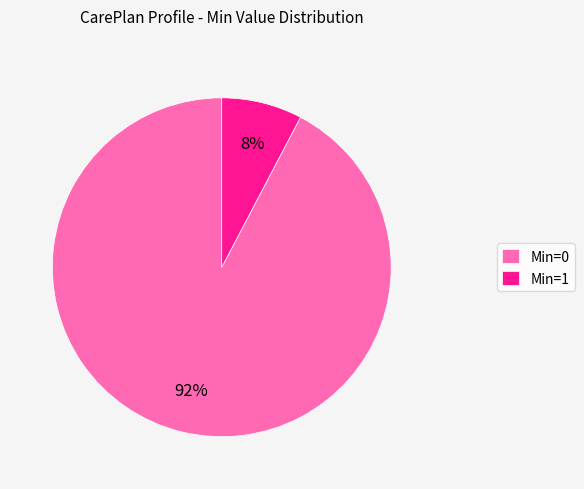

How many slices are in this pie chart?

2